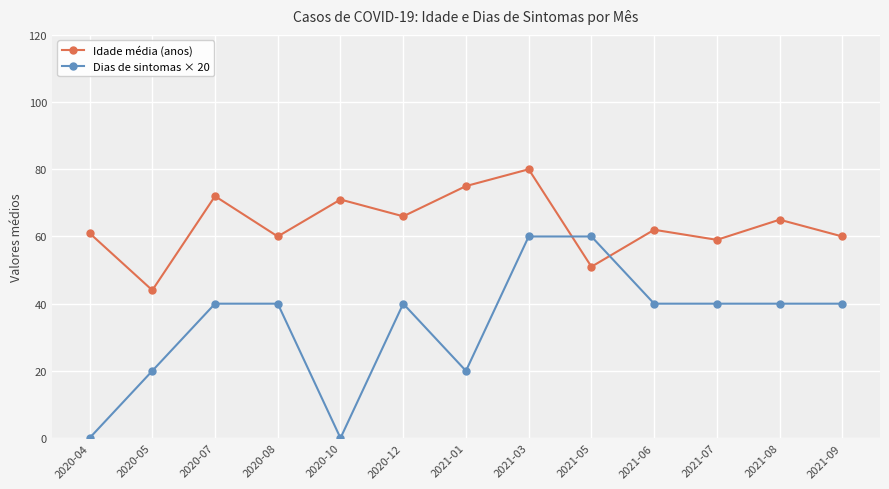

Rank the series by their maximum value, from lowest to highest.

Dias de sintomas × 20, Idade média (anos)